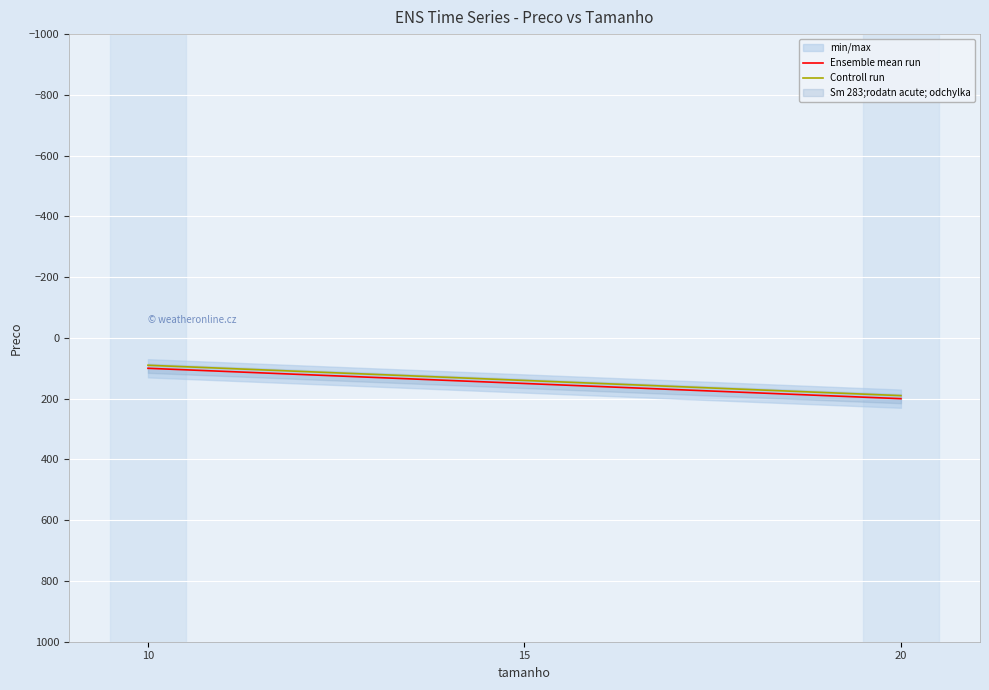

What is the value of the Ensemble mean run point at the 2nd from the left?

150